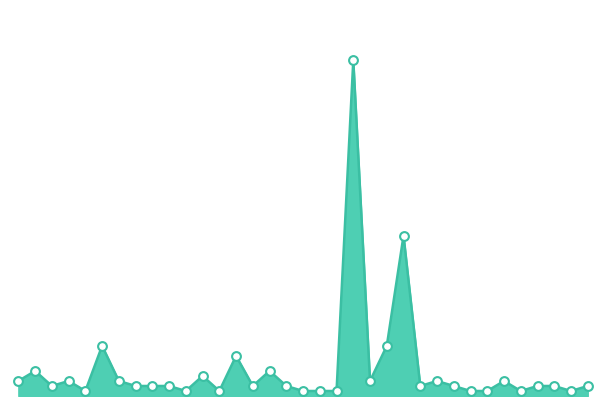

Is this an area chart (filled region under the line)?

Yes